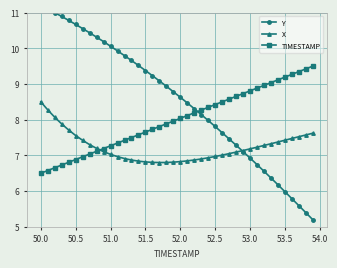

What is the maximum value for X?

8.5